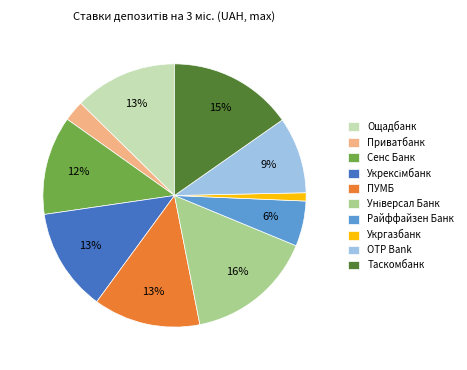

How many segments does this pie chart have?

10